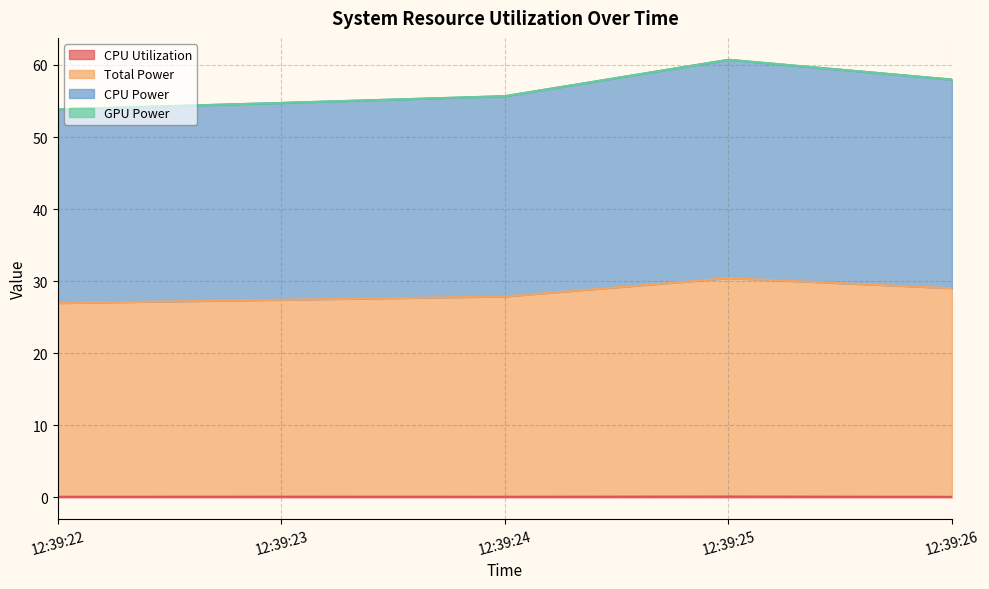

Does the chart display data point markers on the line(s)?

No